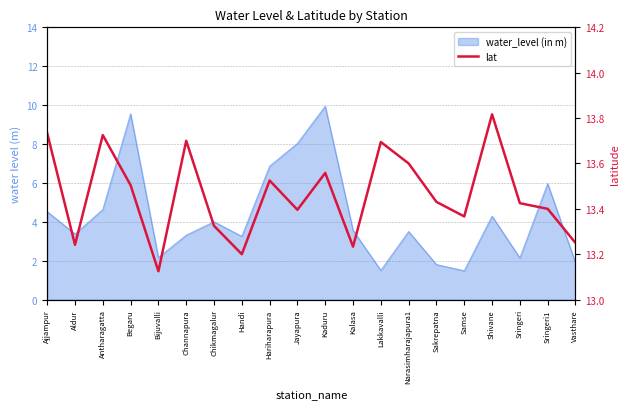

Where is the first local maximum?

Antharagatta